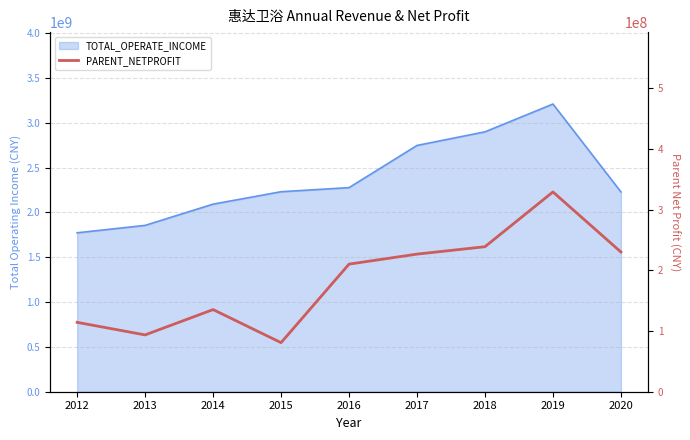

List the labels in order of value, smallest first.

2015, 2013, 2012, 2014, 2016, 2017, 2020, 2018, 2019